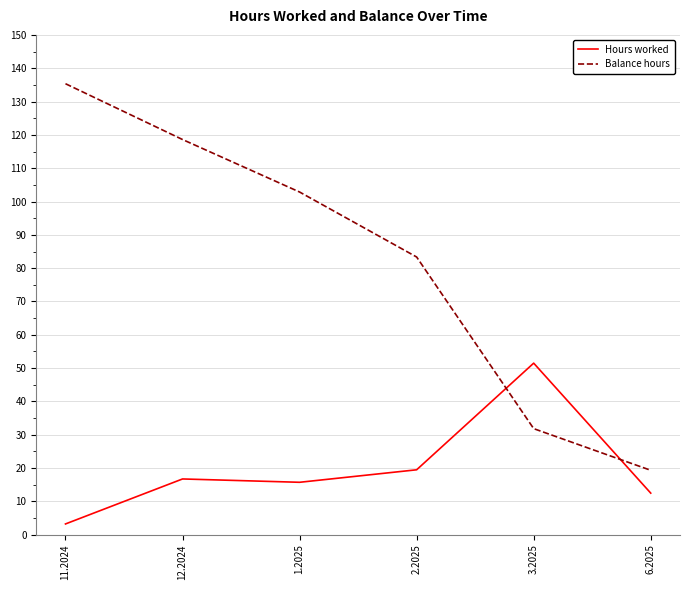

Which series changed the most between 2.2025 and 3.2025?

Balance hours